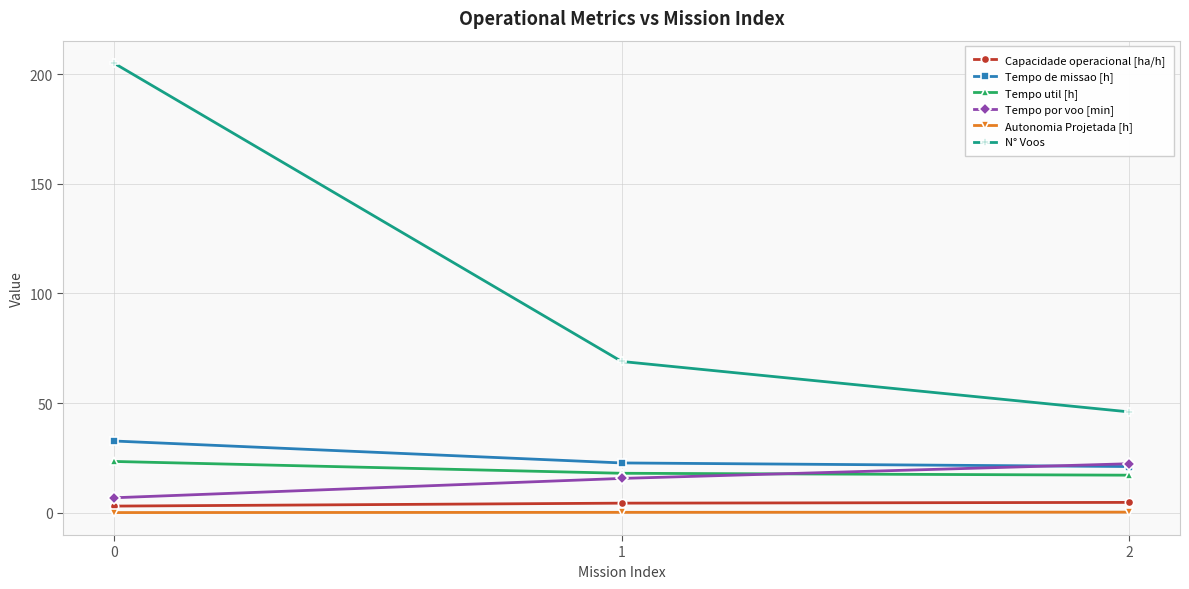

What is the maximum value for Tempo por voo [min]?

22.4